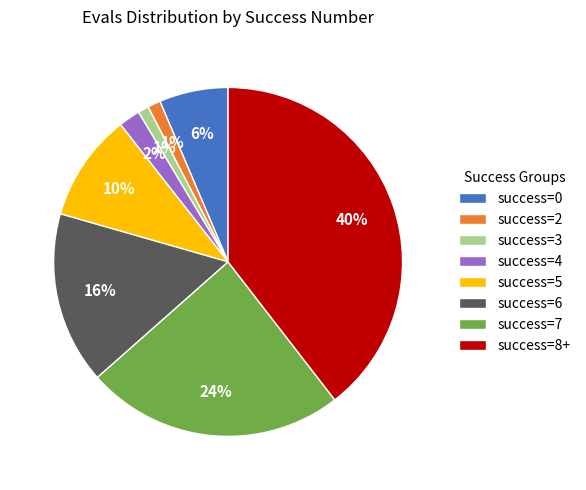

Does success=4 represent more than half of the total?

No